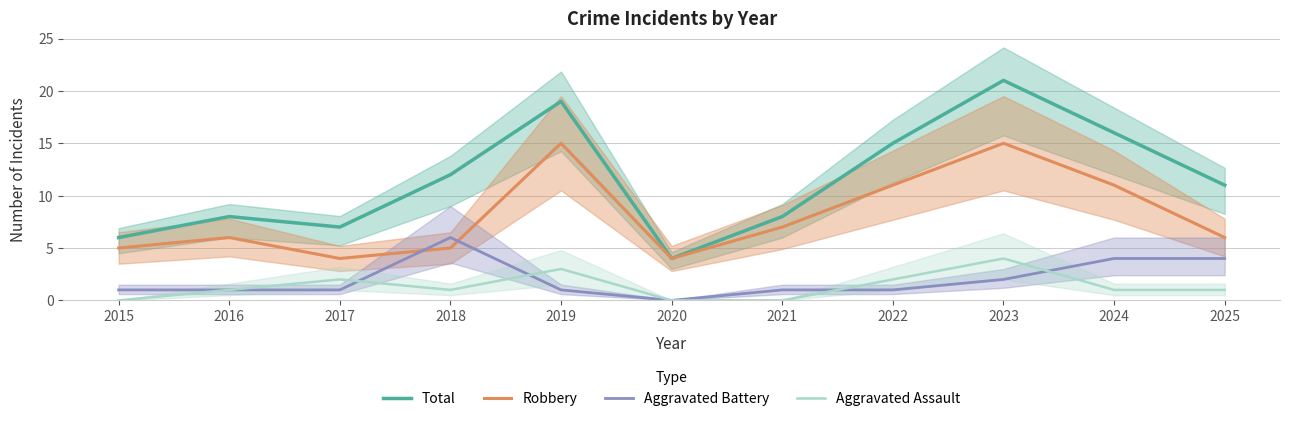

True or false: Aggravated Battery has more than 0 interior local peaks.

True